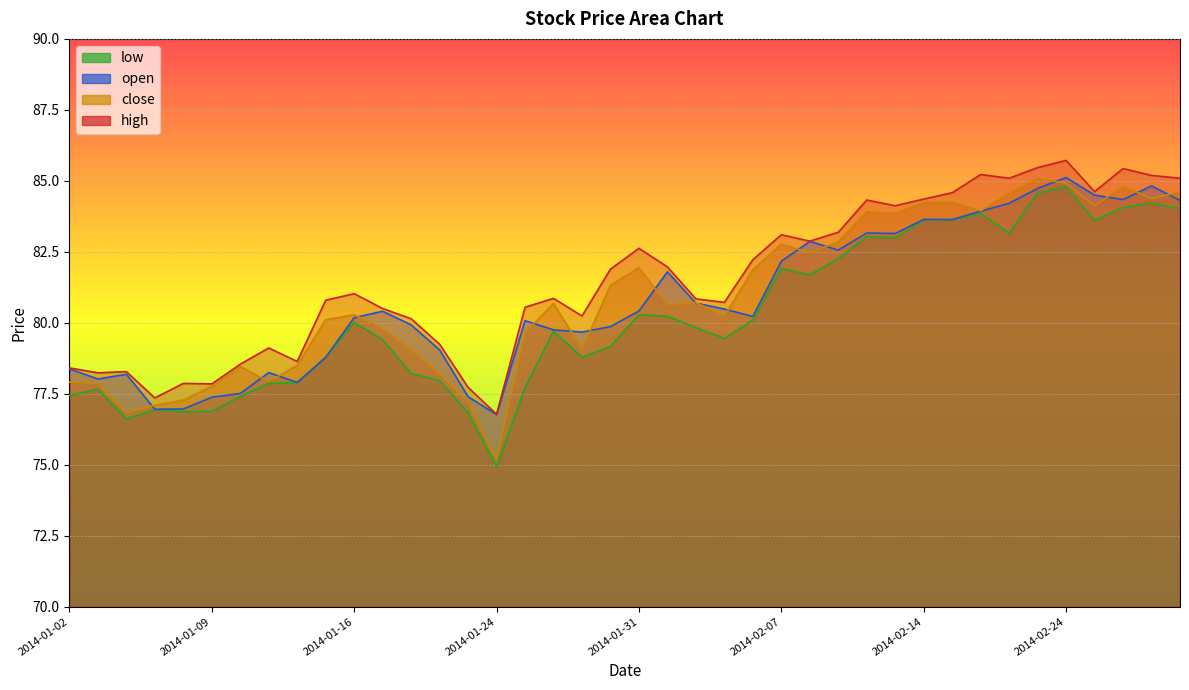

What is the maximum value shown in the chart?

85.7